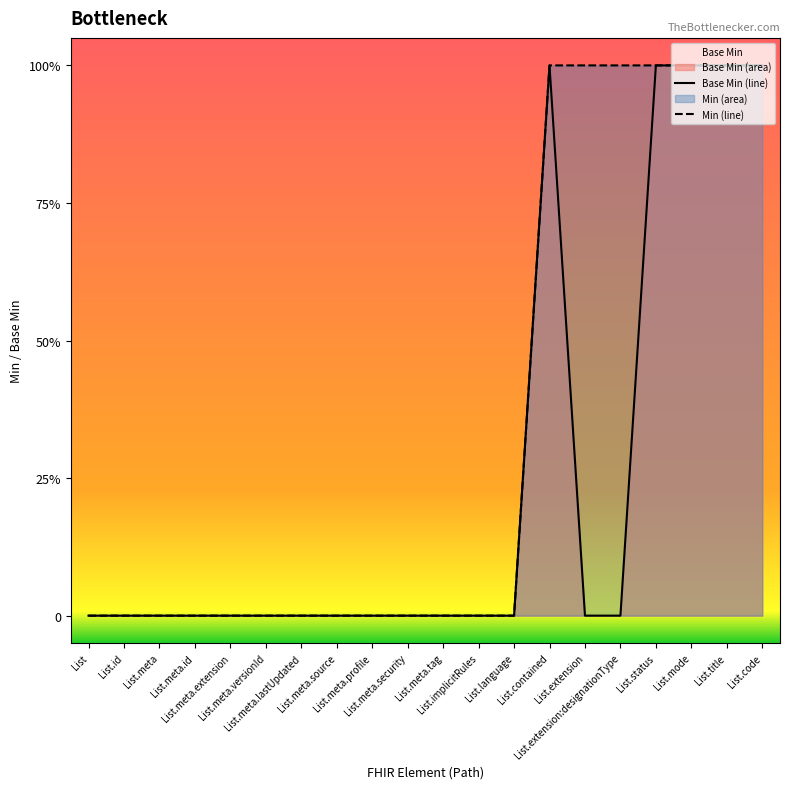

True or false: Base Min (line) has more than 0 points higher than both neighbors.

True